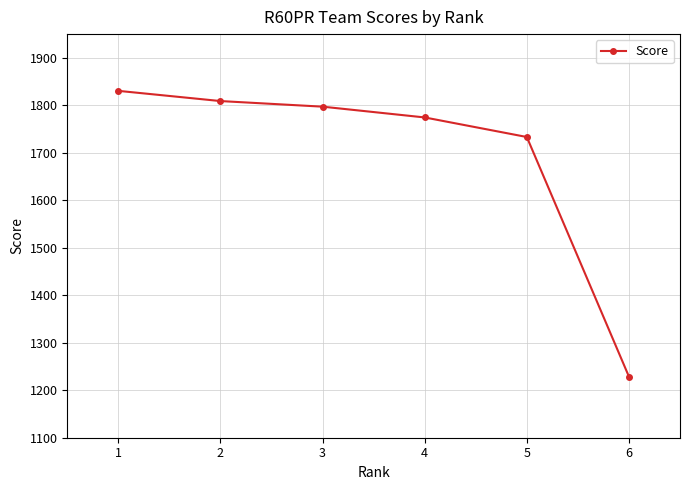

List the labels in order of value, smallest first.

6, 5, 4, 3, 2, 1